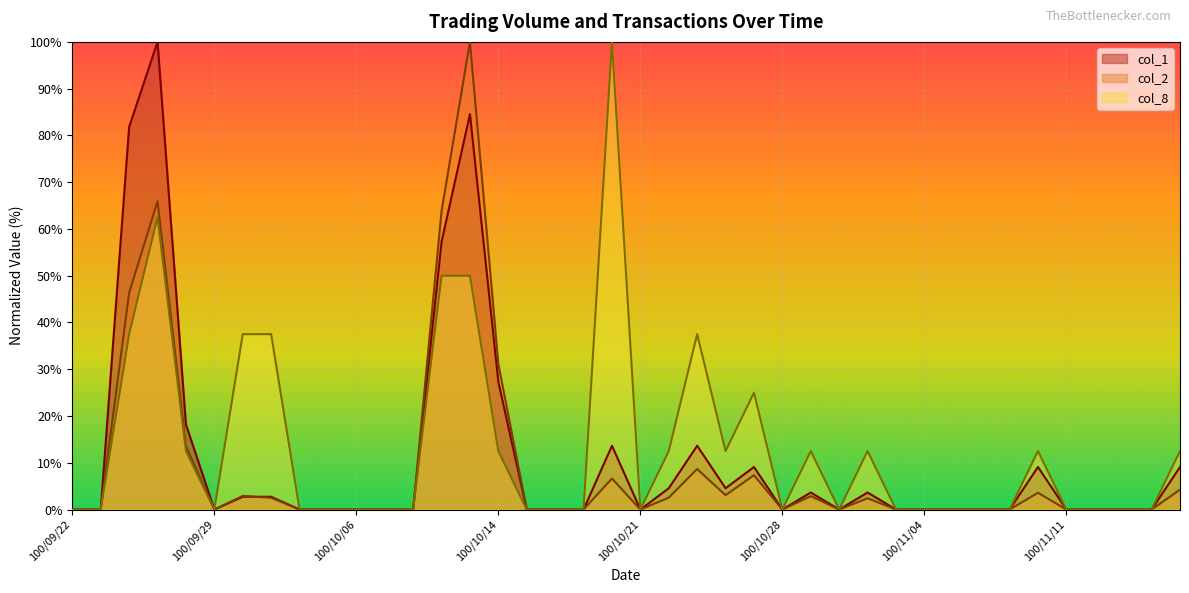

Where is col_8 nearest to the value 50?

100/10/12